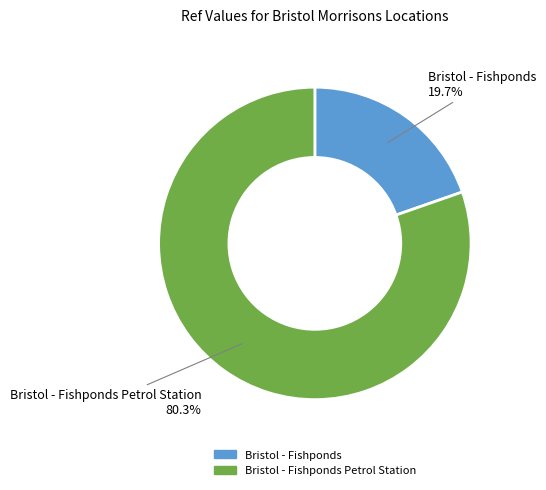

Between Bristol - Fishponds Petrol Station and Bristol - Fishponds, which is larger?

Bristol - Fishponds Petrol Station